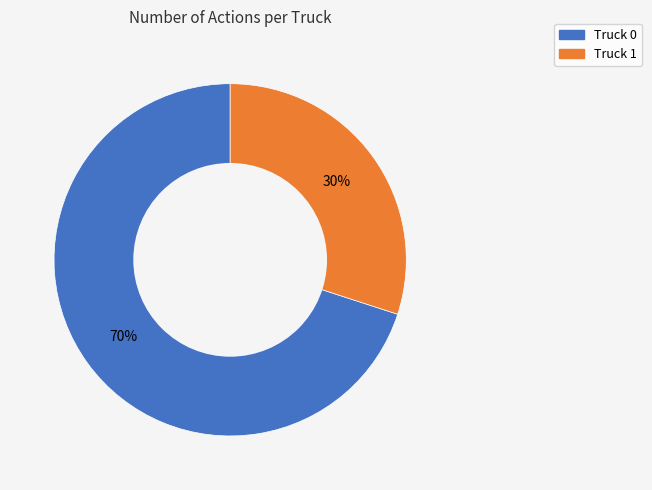

Which has a higher value, Truck 0 or Truck 1?

Truck 0